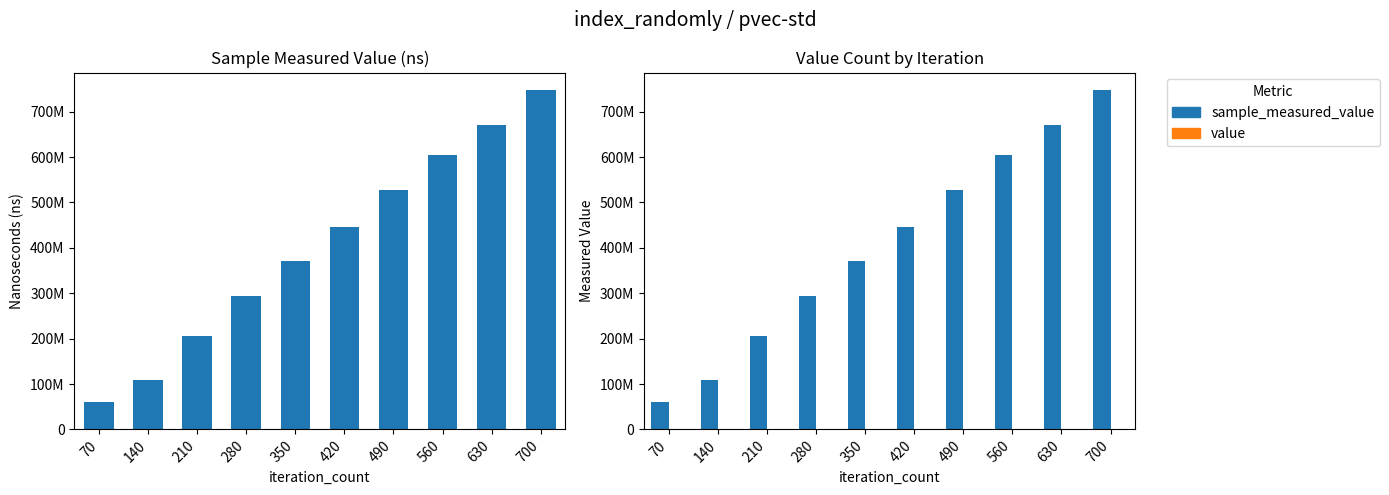

At how many categories does at least one series exceed 609883262?

2